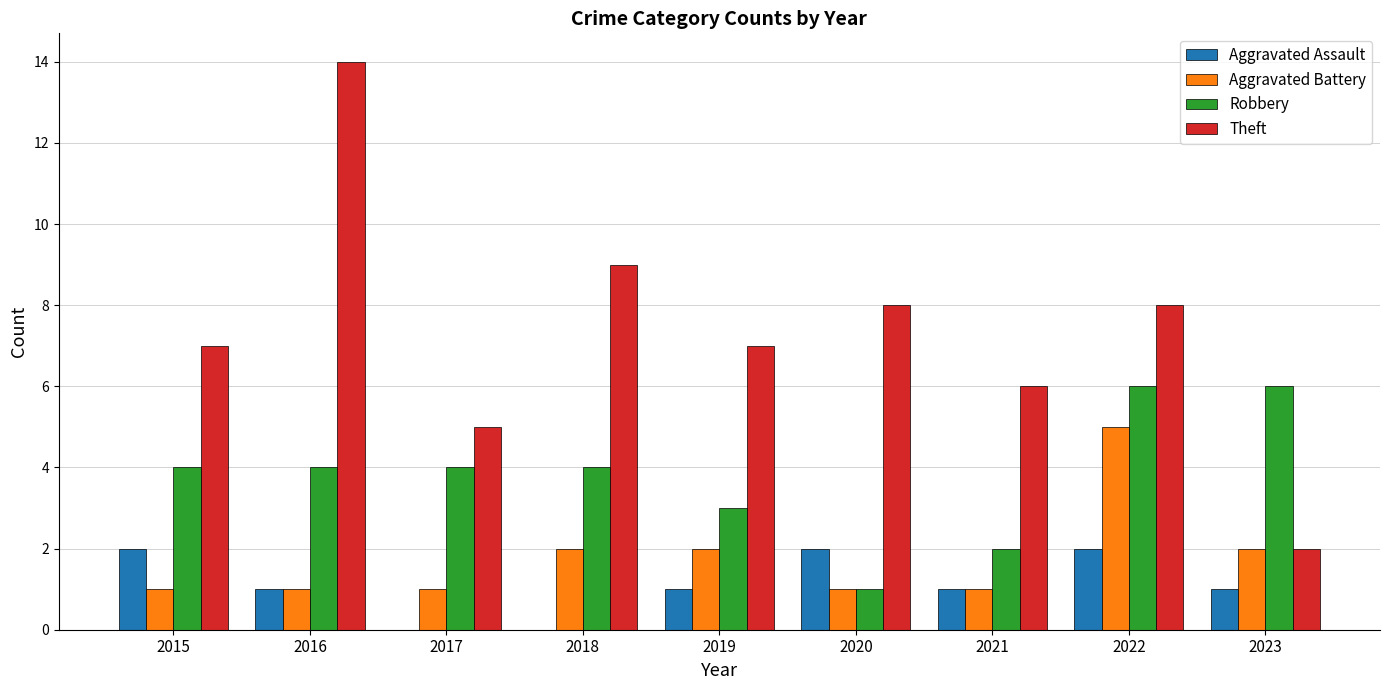

What is the sum of all Theft values?

66